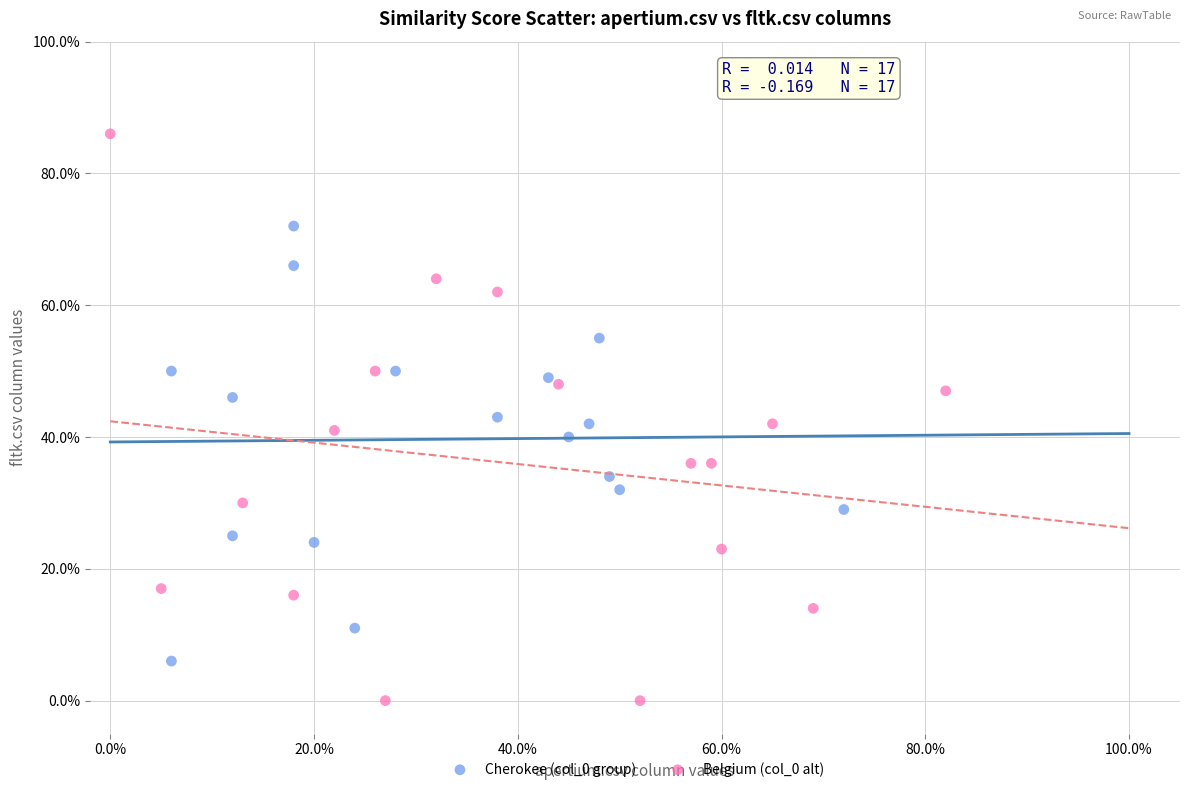

What are all the series names shown in the legend?

Cherokee (col_0 group), Belgium (col_0 alt)